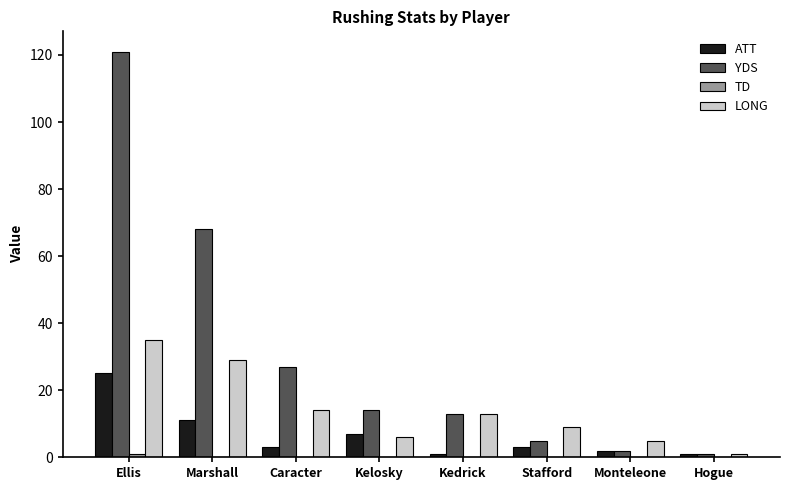

What is the total value across all series at Stafford?

17